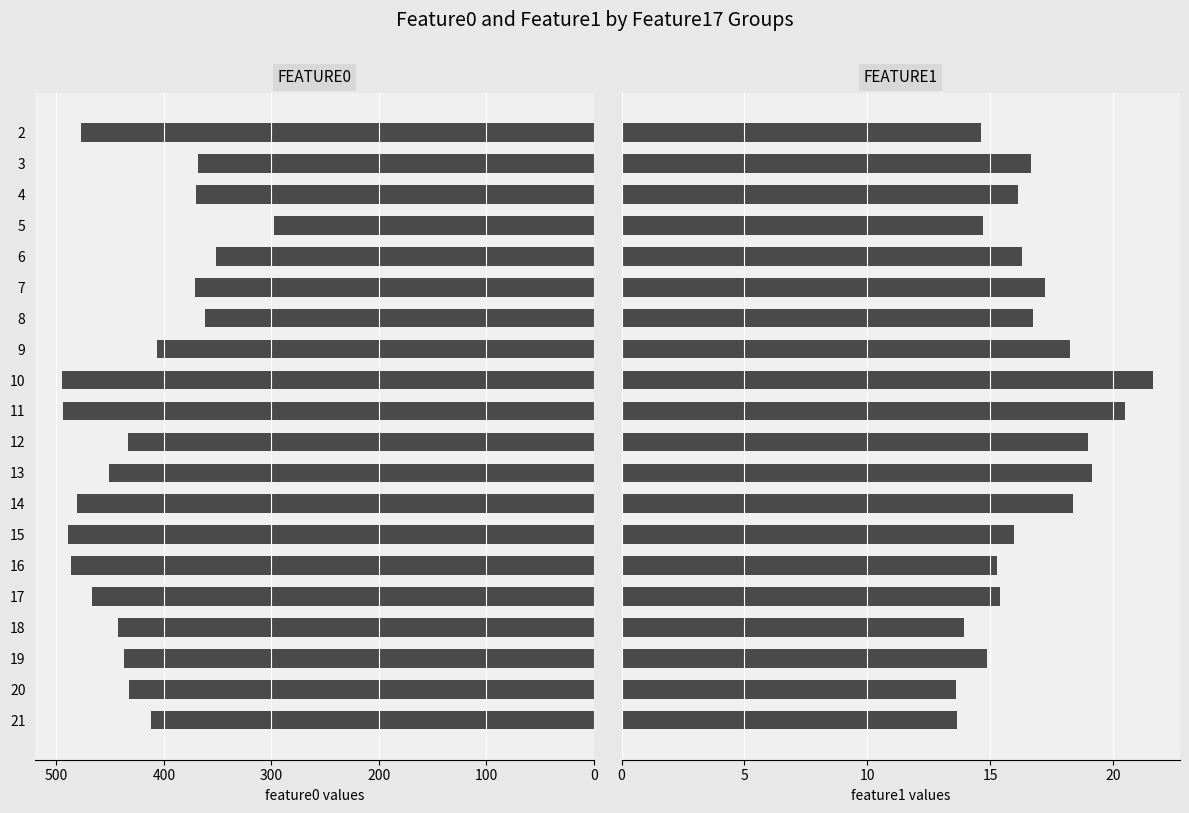

Rank the series at 20 from lowest to highest value.

feature1, feature0